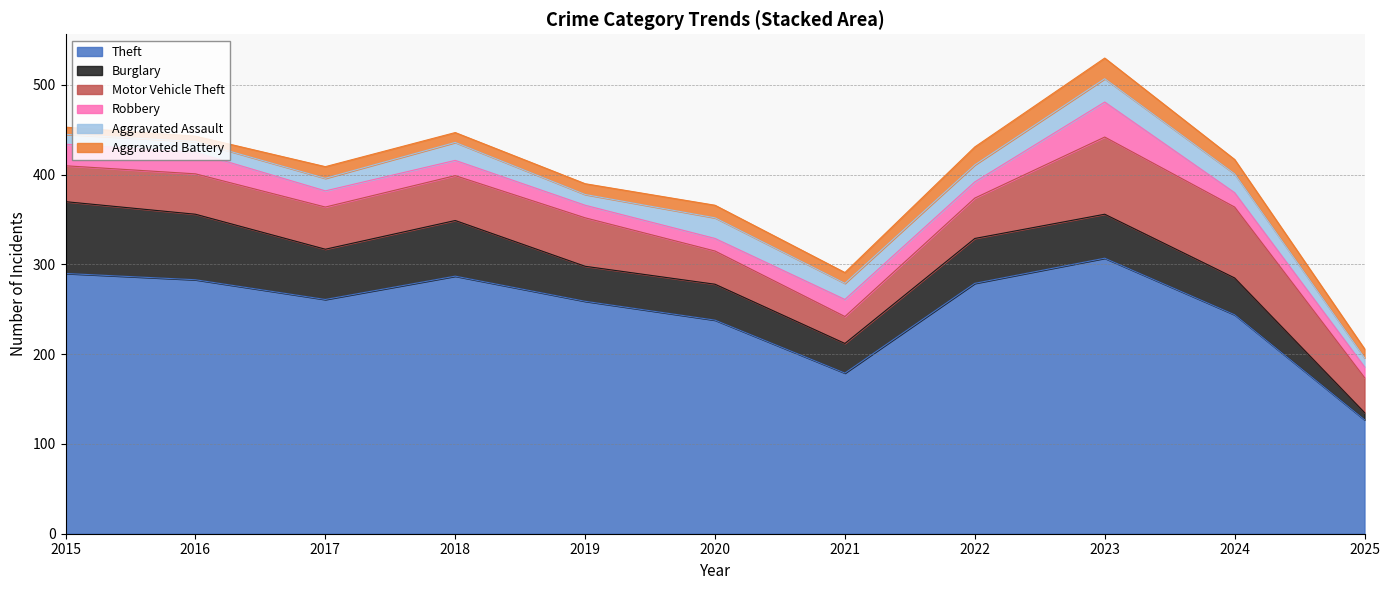

Where is Aggravated Battery nearest to the value 14?

2020